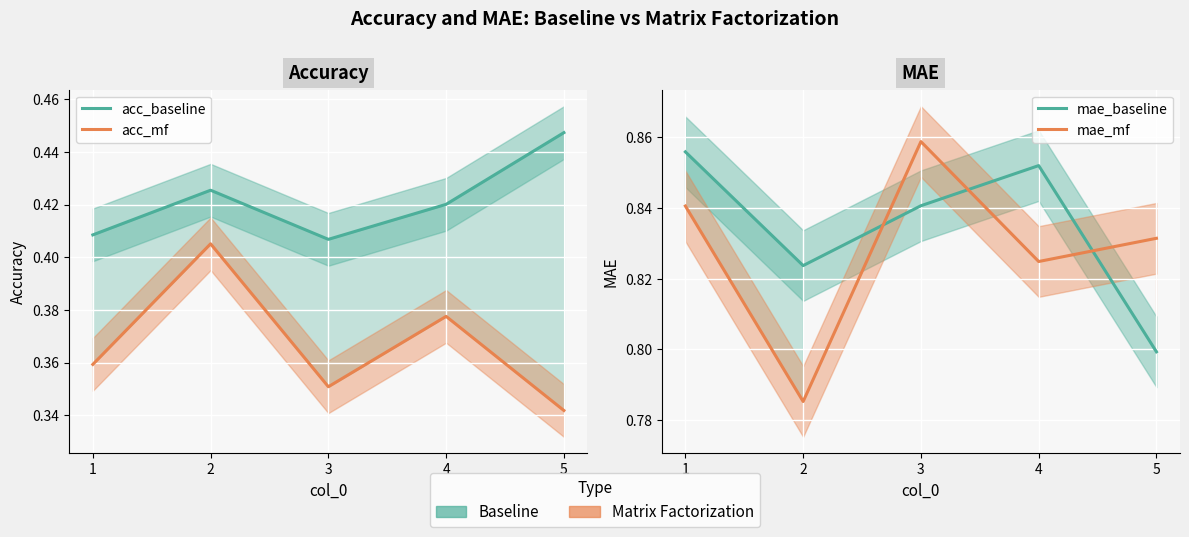

Which series changed the most between 1 and 4?

acc_mf